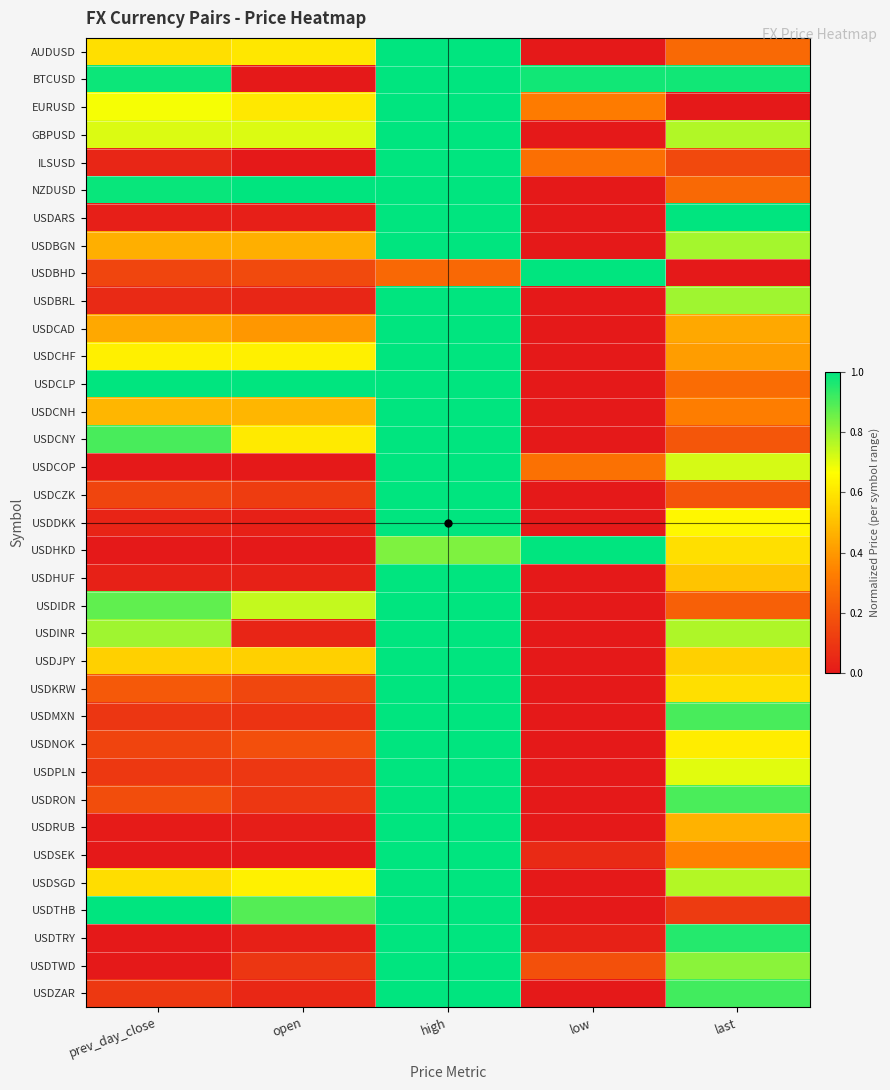

What is the total value across all series at last?

18.9